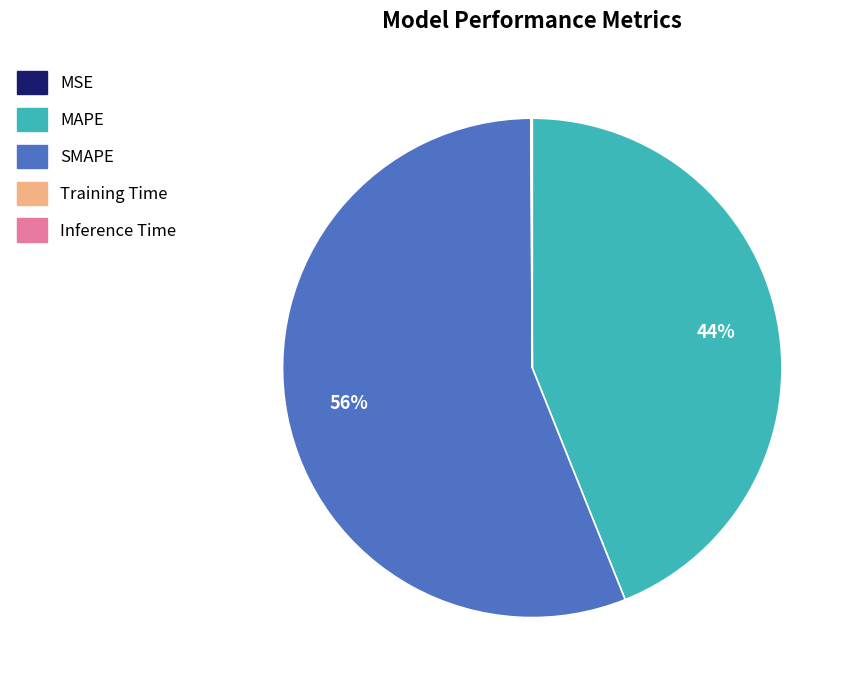

To the nearest percent, what is the difference between the MAPE and SMAPE slice percentages?

12%